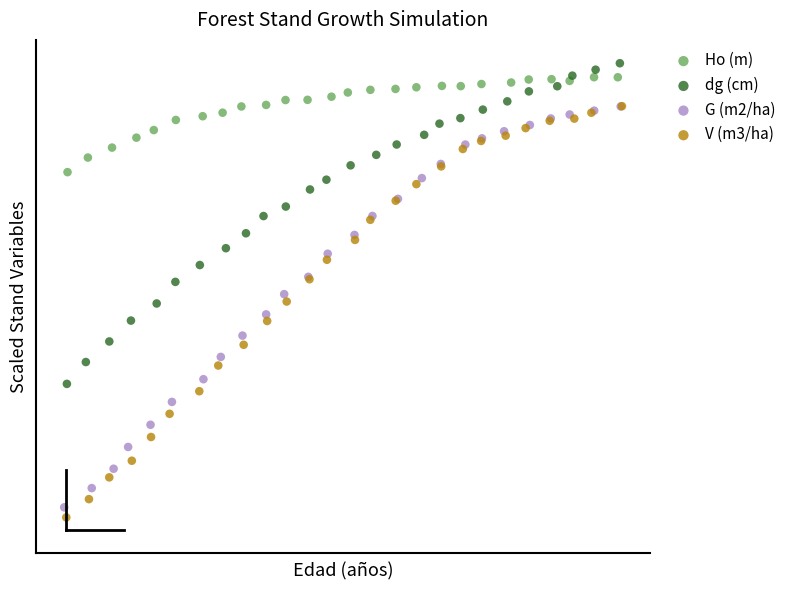

What are all the series names shown in the legend?

Ho (m), dg (cm), G (m2/ha), V (m3/ha)